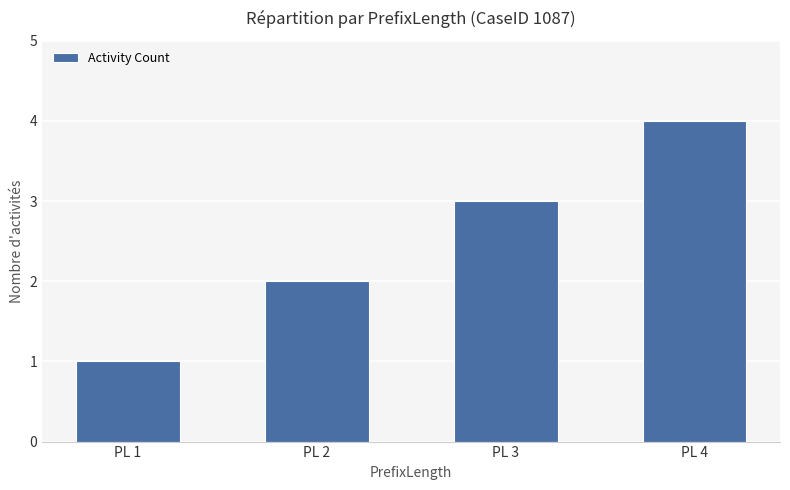

Approximately how many times larger is the value at PL 4 compared to PL 3?

1.3